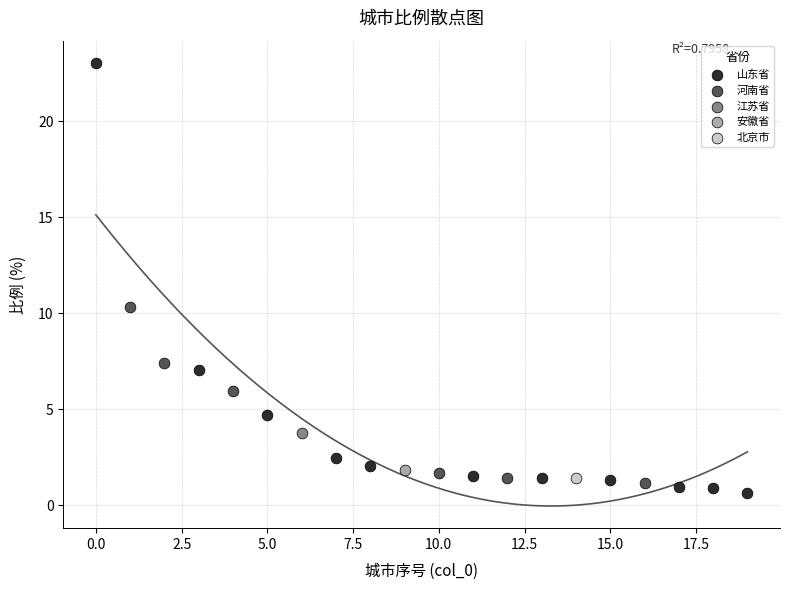

What are all the series names shown in the legend?

山东省, 河南省, 江苏省, 安徽省, 北京市